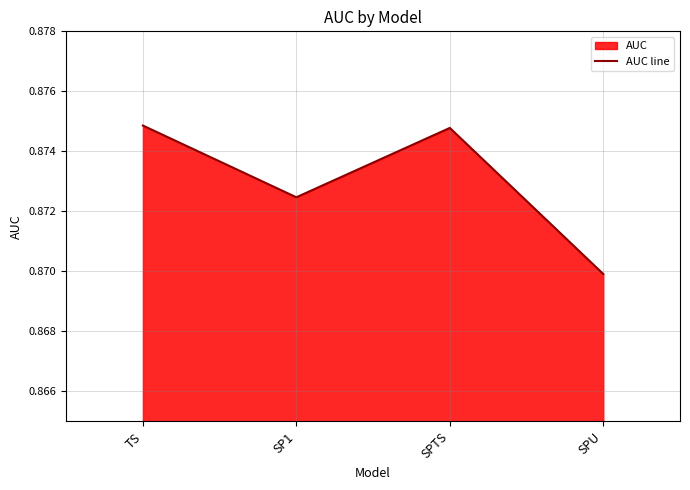

How many values are between 0 and 1?

4